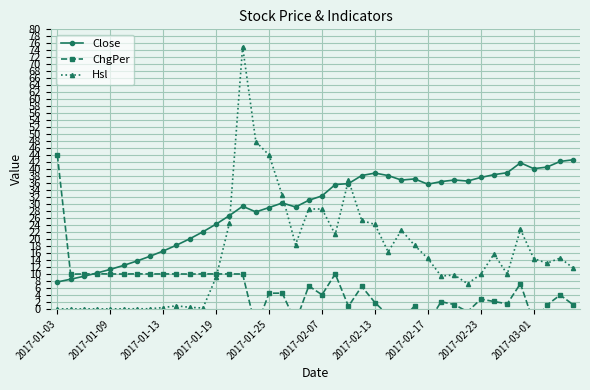

True or false: Hsl has more than 1 interior local peaks.

True